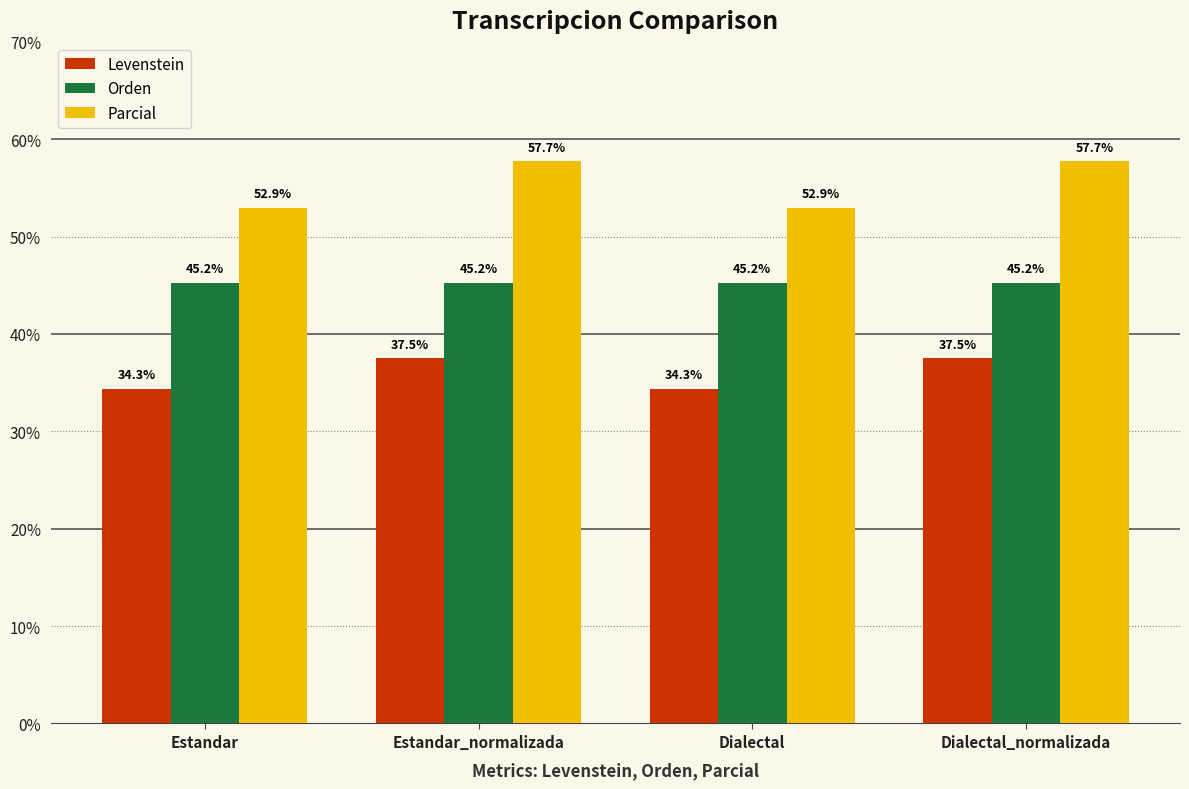

True or false: Orden has a value of 45.2 at Estandar_normalizada.

True